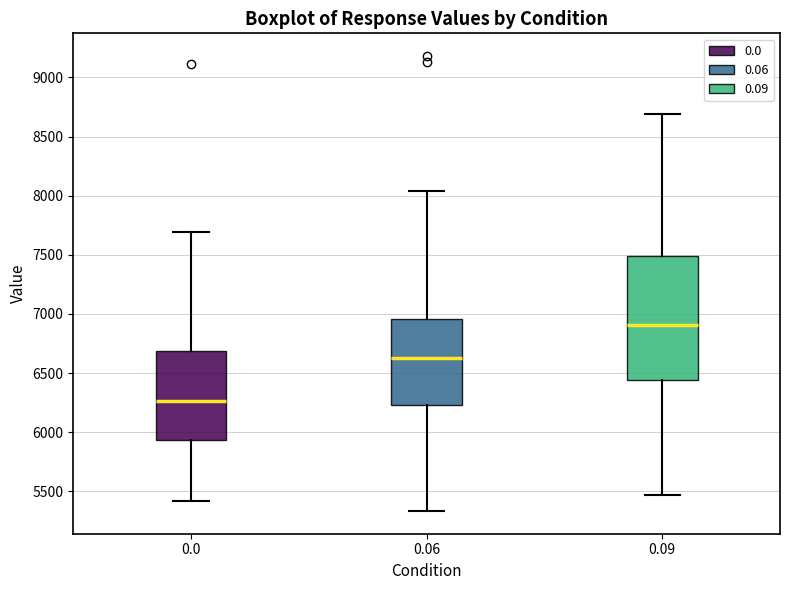

Where is the lower edge of the box at x = 0.0 on the y-axis? The values are not printed on the chart, so give them approximately, as read against the axis.

5950